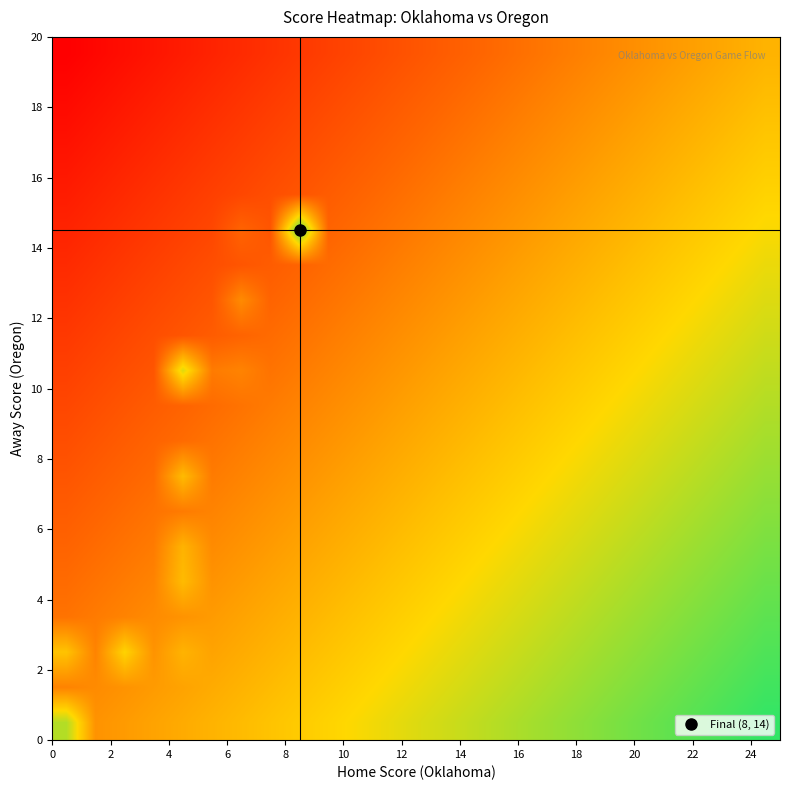

How many categories are shown in the chart?

25